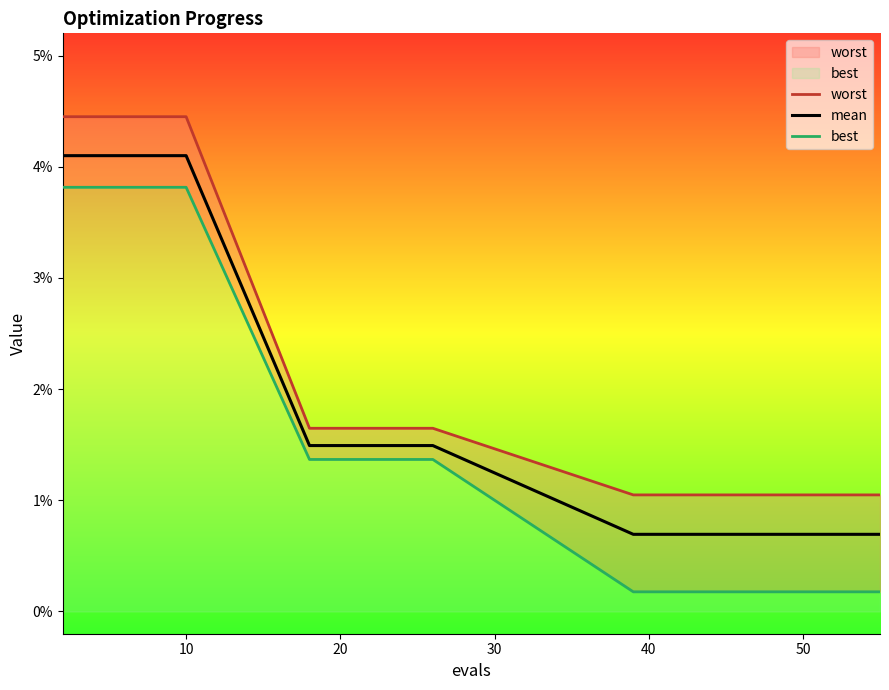

True or false: worst has a value of 0.0 at 15.

False